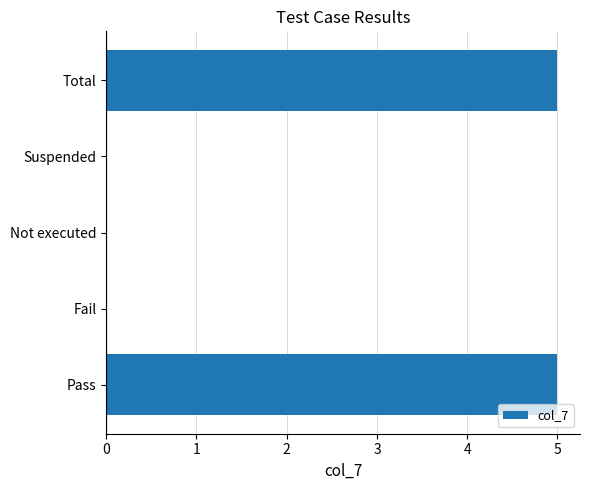

Reading top to bottom, list all the values displayed in this chart.

Total=5	Suspended=0	Not executed=0	Fail=0	Pass=5